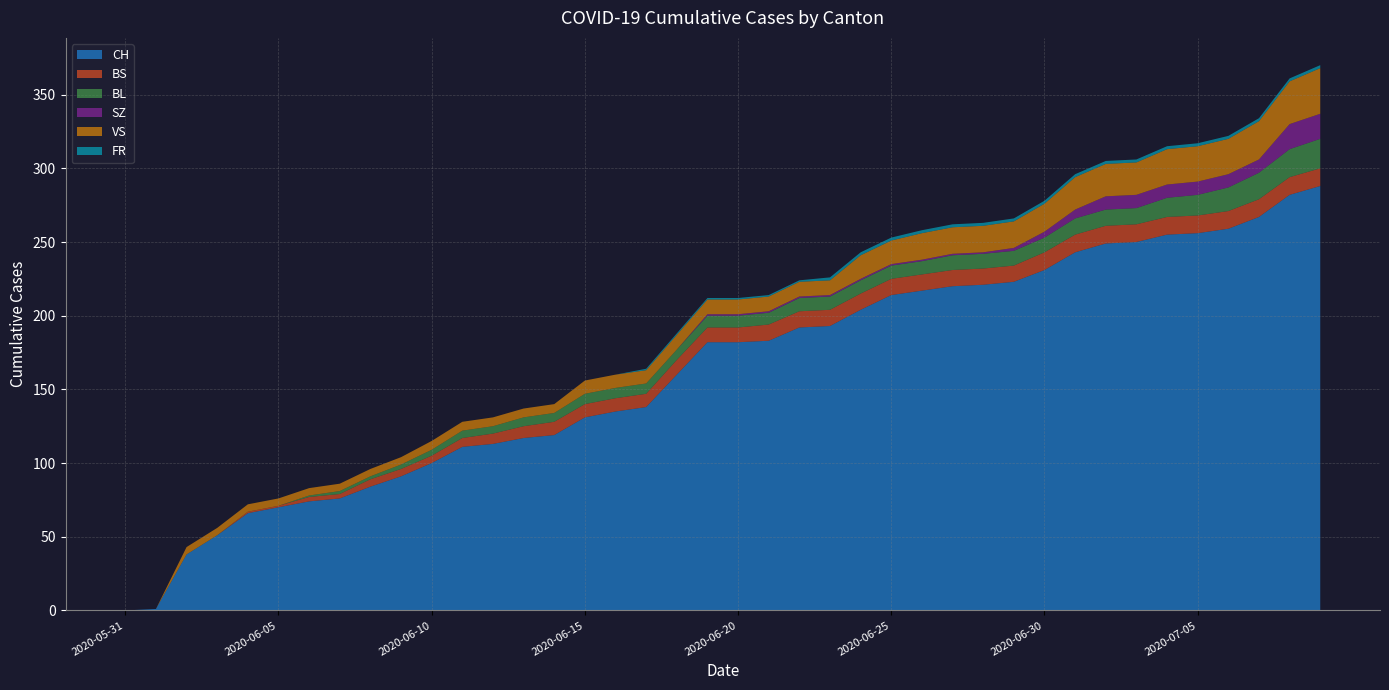

Reading left to right, list all the values displayed in this chart.

CH: 0	1	38	51	66	70	74	76	84	91	100	111	113	117	119	131	135	138	160	182	182	183	192	193	204	214	217	220	221	223	231	243	249	250	255	256	259	267	282	288
BS: 0	0	0	0	1	1	3	3	5	5	5	6	7	8	9	9	9	9	10	10	10	11	11	11	11	11	11	11	11	11	12	12	12	12	12	12	12	12	12	12
BL: 0	0	0	0	0	0	1	2	2	3	4	5	5	6	6	7	7	7	7	8	8	8	9	9	9	9	9	10	10	10	10	11	11	11	13	14	16	18	19	20
SZ: 0	0	0	0	0	0	0	0	0	0	0	0	0	0	0	0	0	0	0	1	1	1	1	1	1	1	1	1	1	2	4	6	9	9	9	9	9	9	17	17
VS: 0	0	5	5	5	5	5	5	5	5	6	6	6	6	6	9	9	9	10	10	10	10	10	10	16	16	18	18	18	18	19	22	22	22	24	24	24	26	29	31
FR: 0	0	0	0	0	0	0	0	0	0	0	0	0	0	0	0	0	1	1	1	1	1	1	2	2	2	2	2	2	2	2	2	2	2	2	2	2	2	2	2